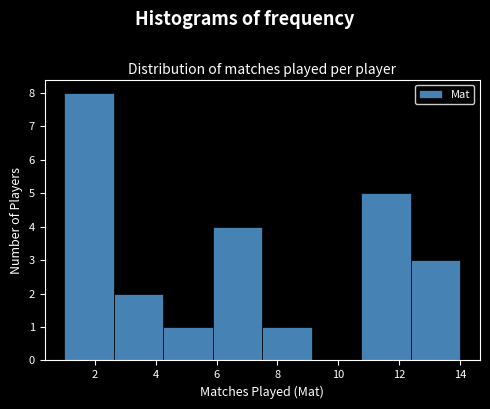

What is the height of the bar covering 2.6 to 4.2 on the x-axis? Neither the bar edges nor the heights are printed on the chart, so give them approximately, as read against the axes.

2